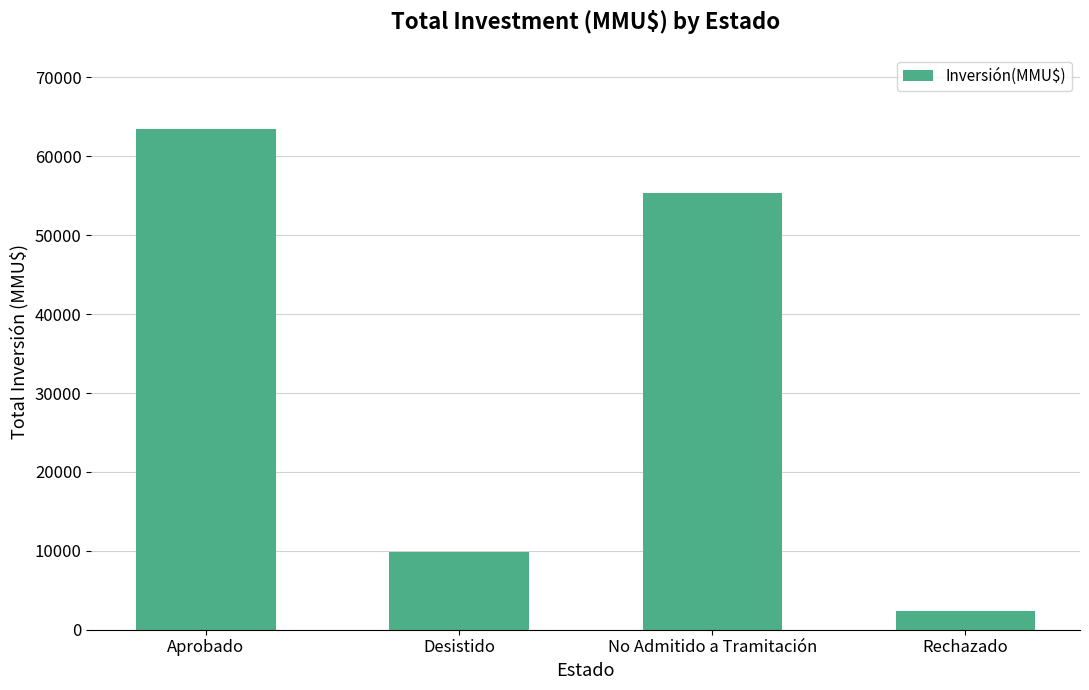

How many distinct data groups are displayed?

1